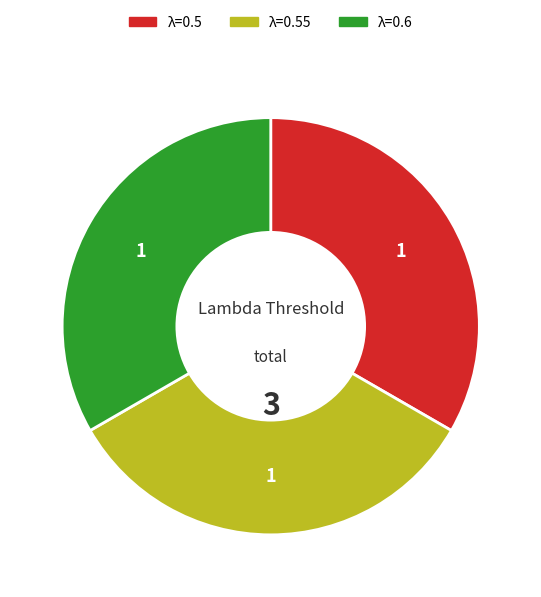

Does any single category account for the majority?

No